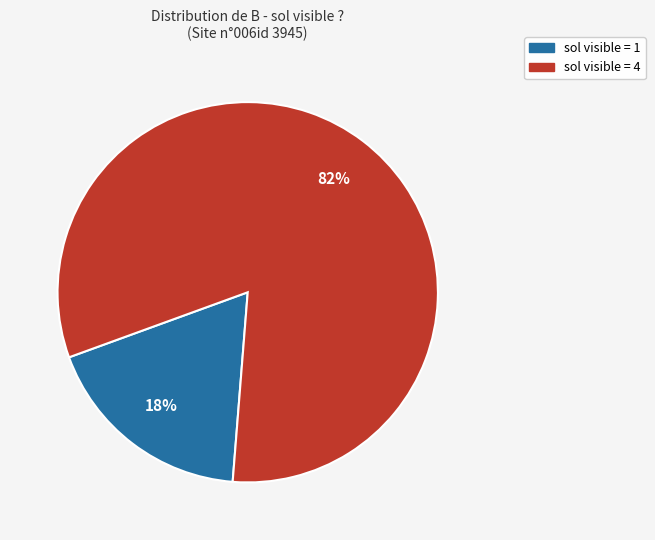

Is there a majority slice in this chart?

Yes